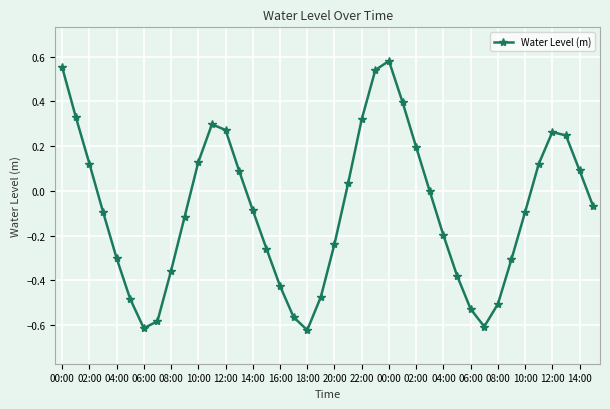

How many points are lower than both their immediate neighbors (excluding endpoints)?

3